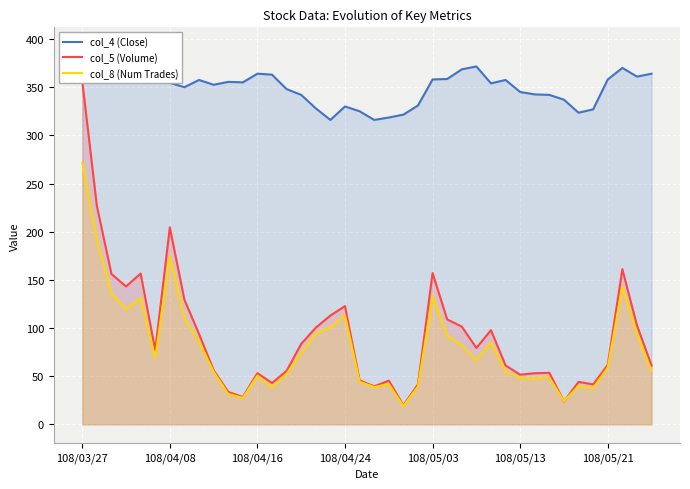

Which category has the highest value in the col_8 (Num Trades) series?

108/03/27